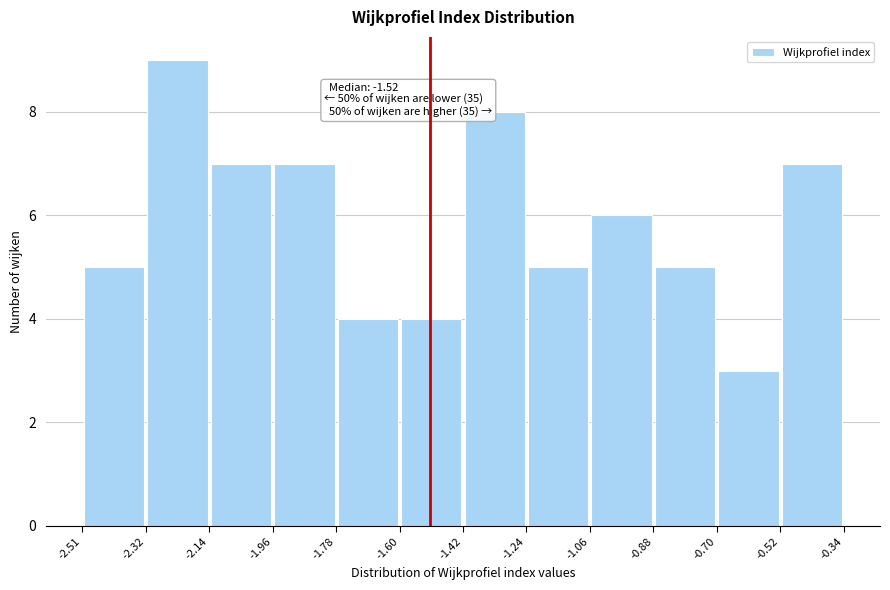

Over which range of the x-axis is the bar tallest?

-2.32 to -2.14